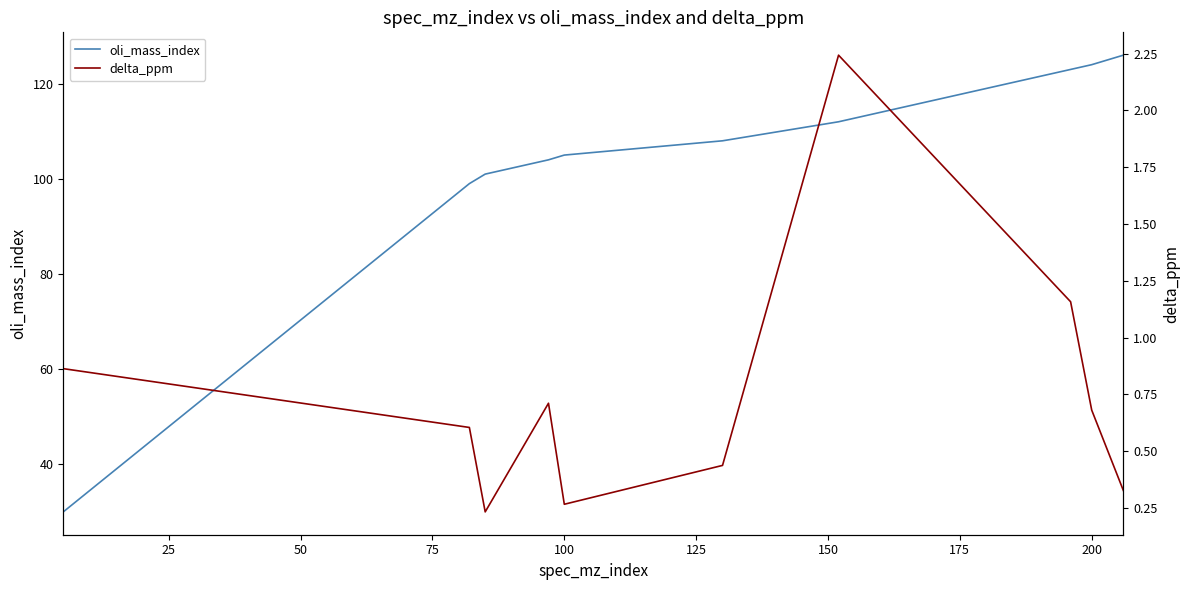

Reading left to right, extract all data points from this chart.

oli_mass_index: 30.0	99.0	101.0	104.0	105.0	108.0	112.0	123.0	124.0	126.0
delta_ppm: 0.9	0.6	0.2	0.7	0.3	0.4	2.2	1.2	0.7	0.3